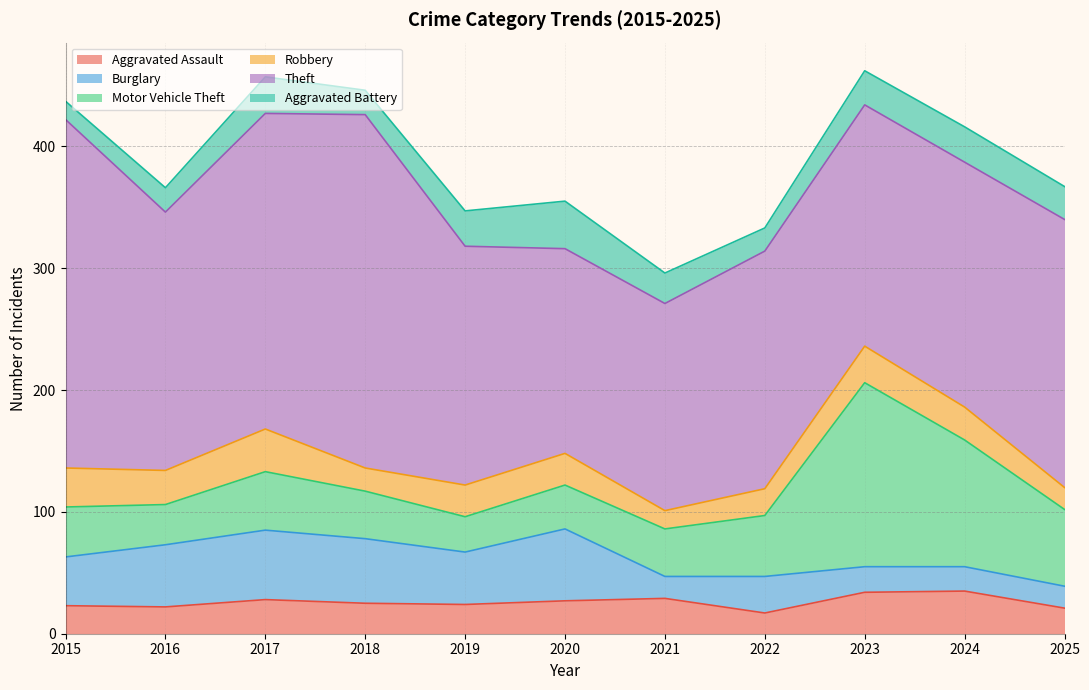

What is the difference between the maximum and minimum values in the Theft series?

122